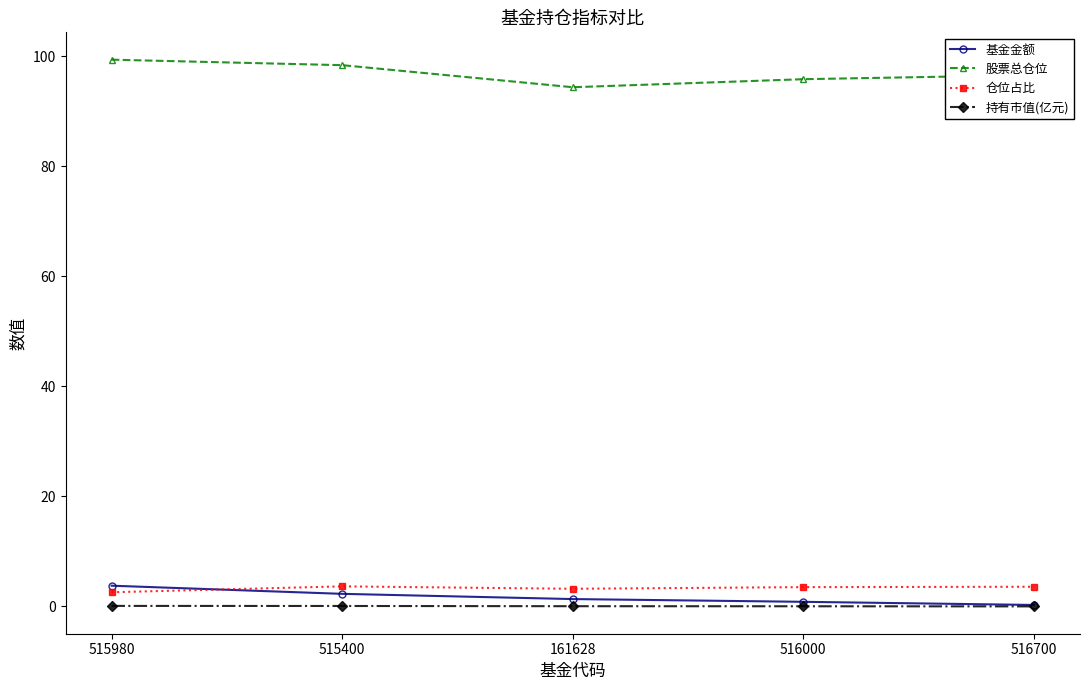

How many series are shown in this chart?

4